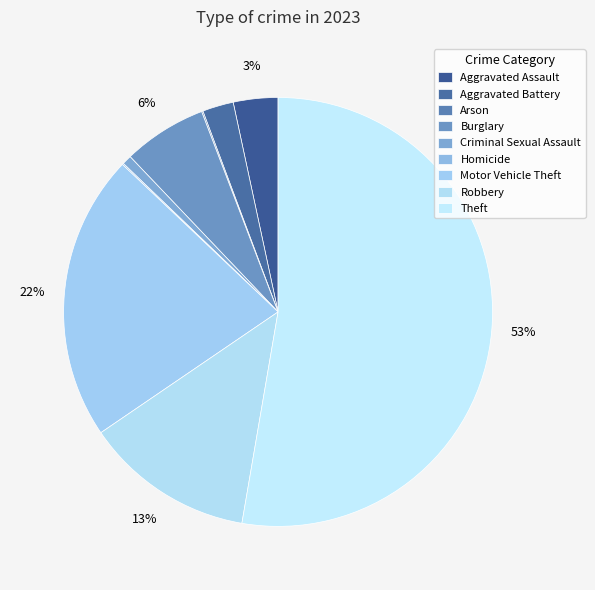

What percentage is the Theft slice, to the nearest percent?

53%